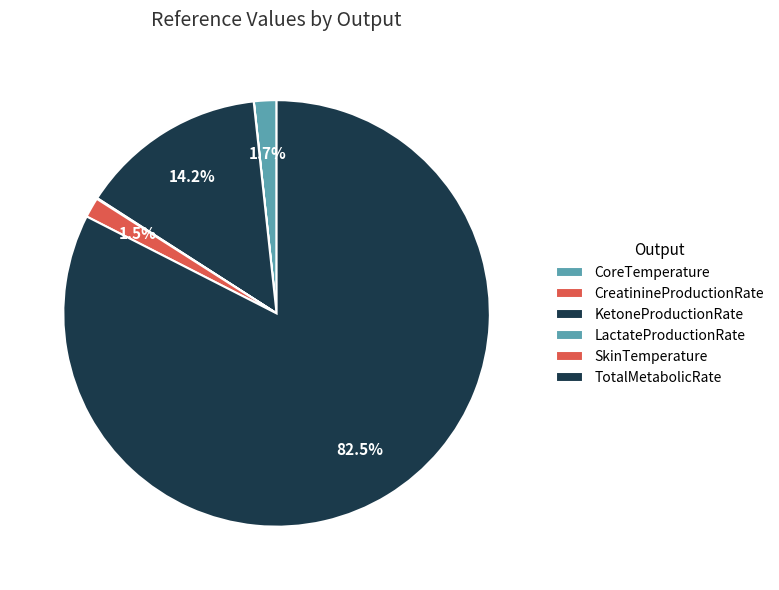

What portion of the pie excludes TotalMetabolicRate?

17.5%